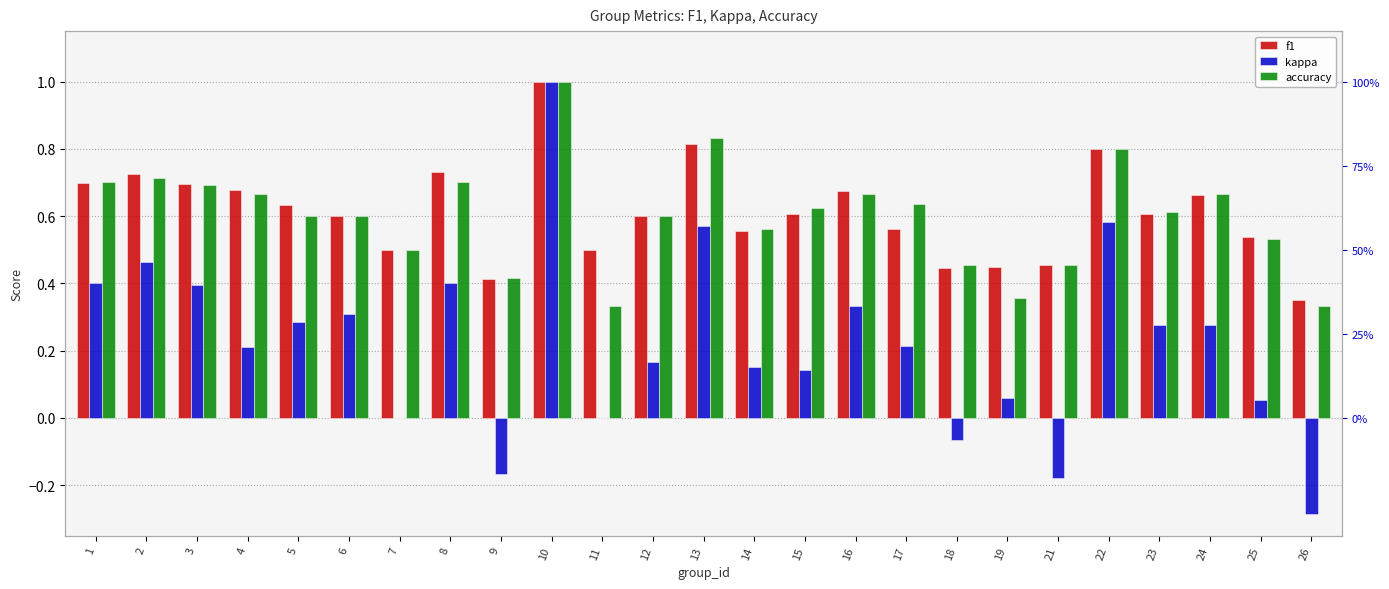

What are all the series names shown in the legend?

f1, kappa, accuracy